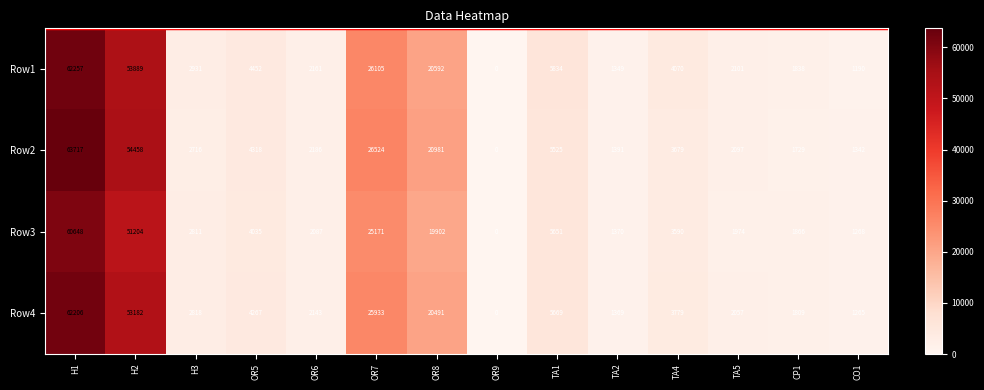

The Row3 series shows 28911 at OR8. True or false?

False